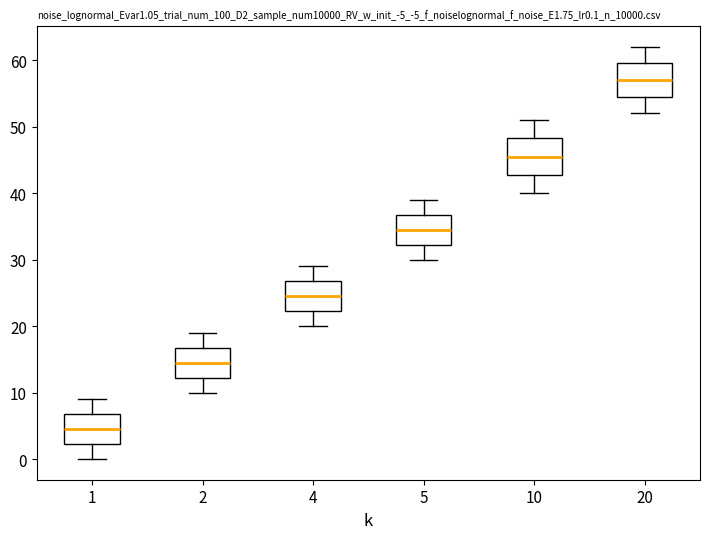

Reading left to right, transcribe this box plot: for each box, give where its median line is, the range the box spans, and where its two whiskers end, as read against the y-axis. The values are not printed on the chart, so give them approximately, as read against the axis.

1: median 5, box 2 to 7, whiskers 0 to 9
2: median 15, box 12 to 17, whiskers 10 to 19
4: median 25, box 22 to 27, whiskers 20 to 29
5: median 35, box 32 to 37, whiskers 30 to 39
10: median 46, box 43 to 48, whiskers 40 to 51
20: median 57, box 55 to 60, whiskers 52 to 62